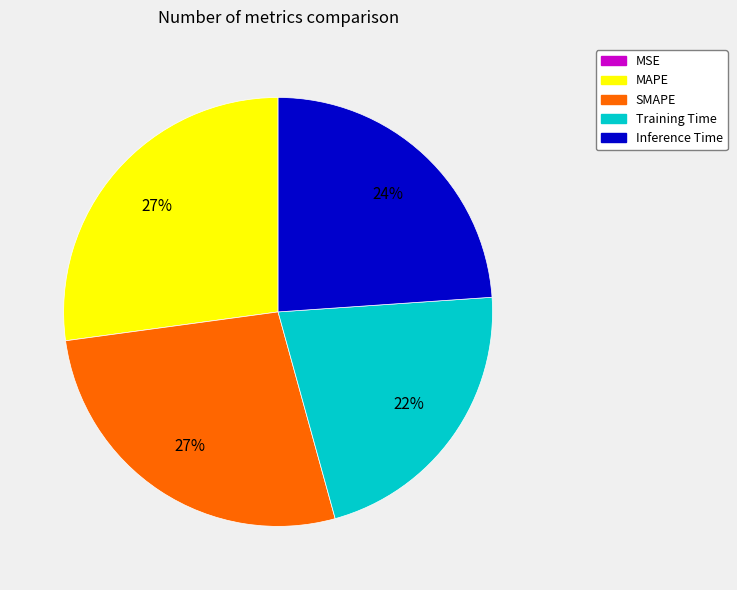

Is it true that Training Time is 22% of the pie?

True